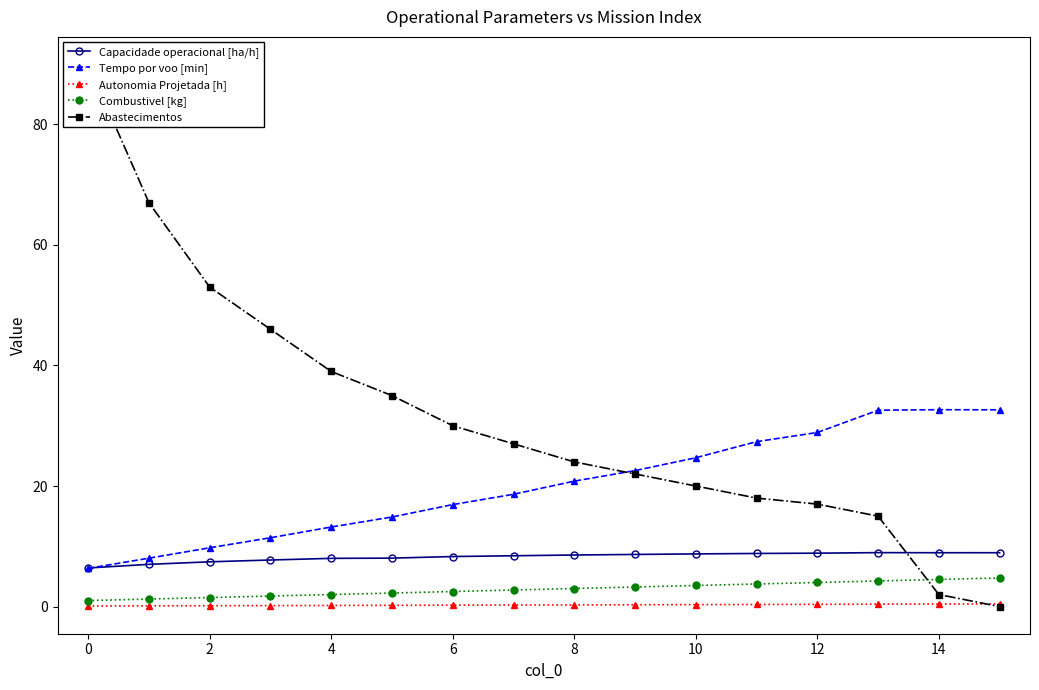

What is the difference between the maximum and minimum values in the Autonomia Projetada [h] series?

0.3